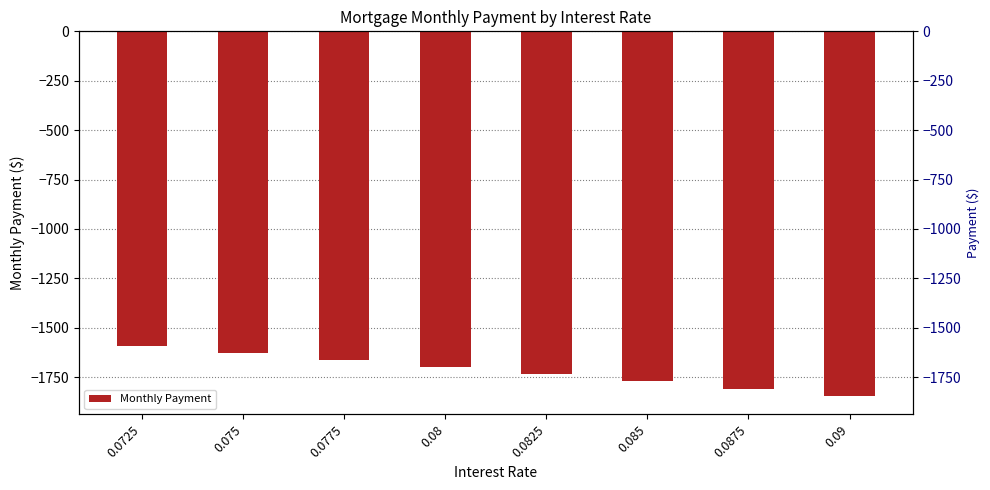

Reading left to right, what are all the values shown in this chart?

0.0725=-1590.2	0.075=-1625.8	0.0775=-1661.7	0.08=-1698.0	0.0825=-1734.6	0.085=-1771.5	0.0875=-1808.7	0.09=-1846.2